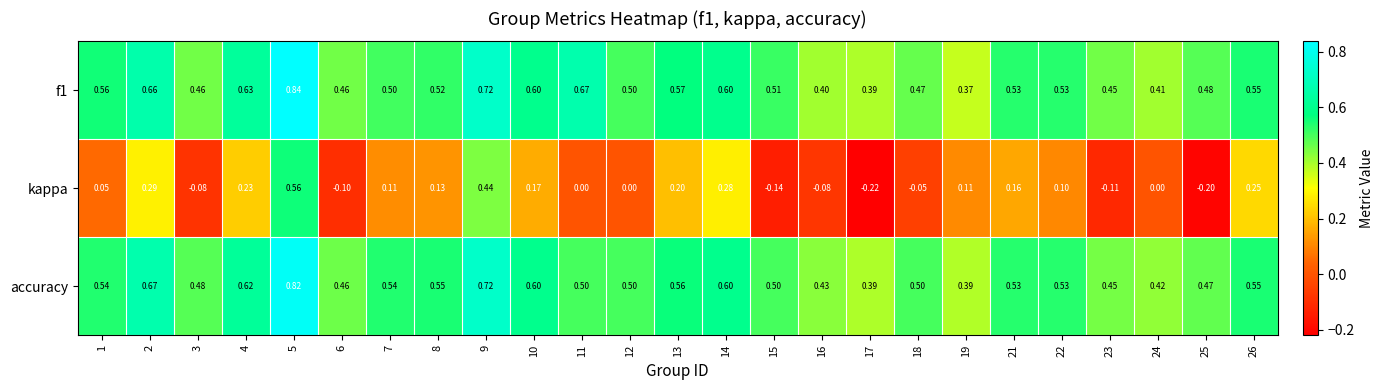

Is the value of accuracy at 17 greater than the value of f1 at 1?

No